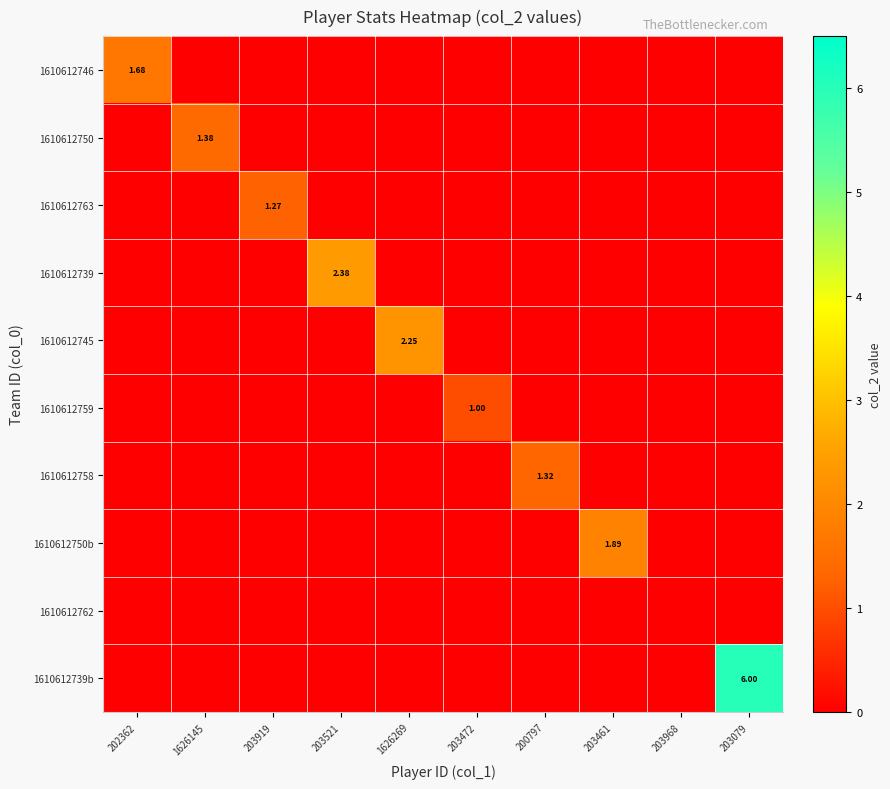

Which category has the lowest value across all series?

1626145